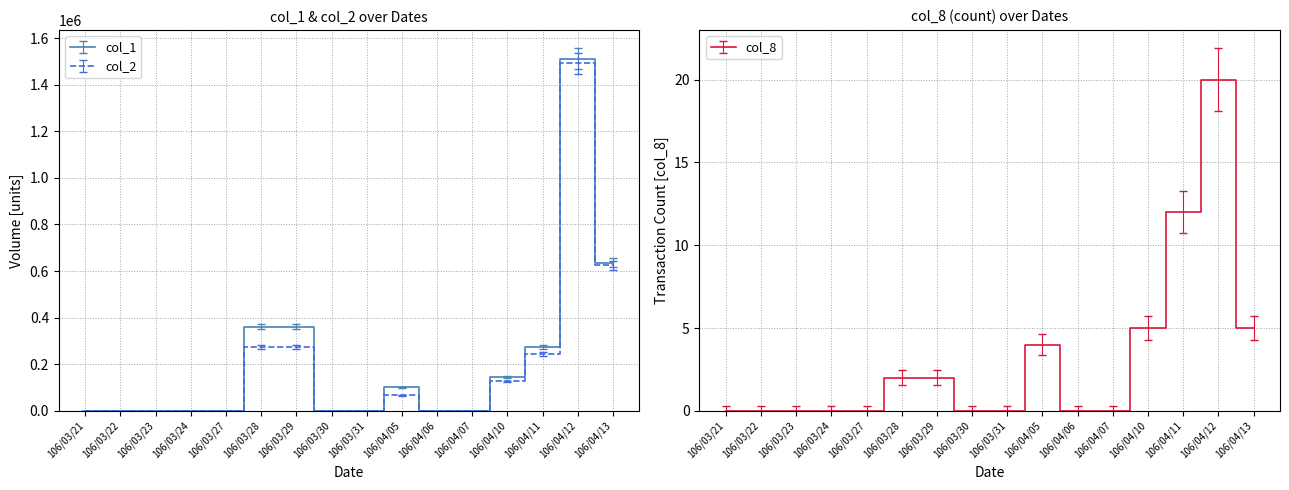

How many lines are shown in the chart?

3